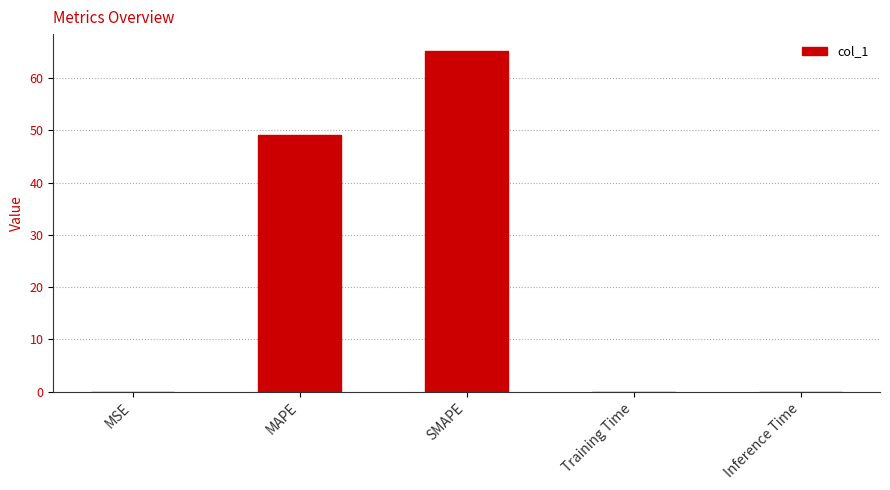

Is it true that the value at MSE is 0.0?

True